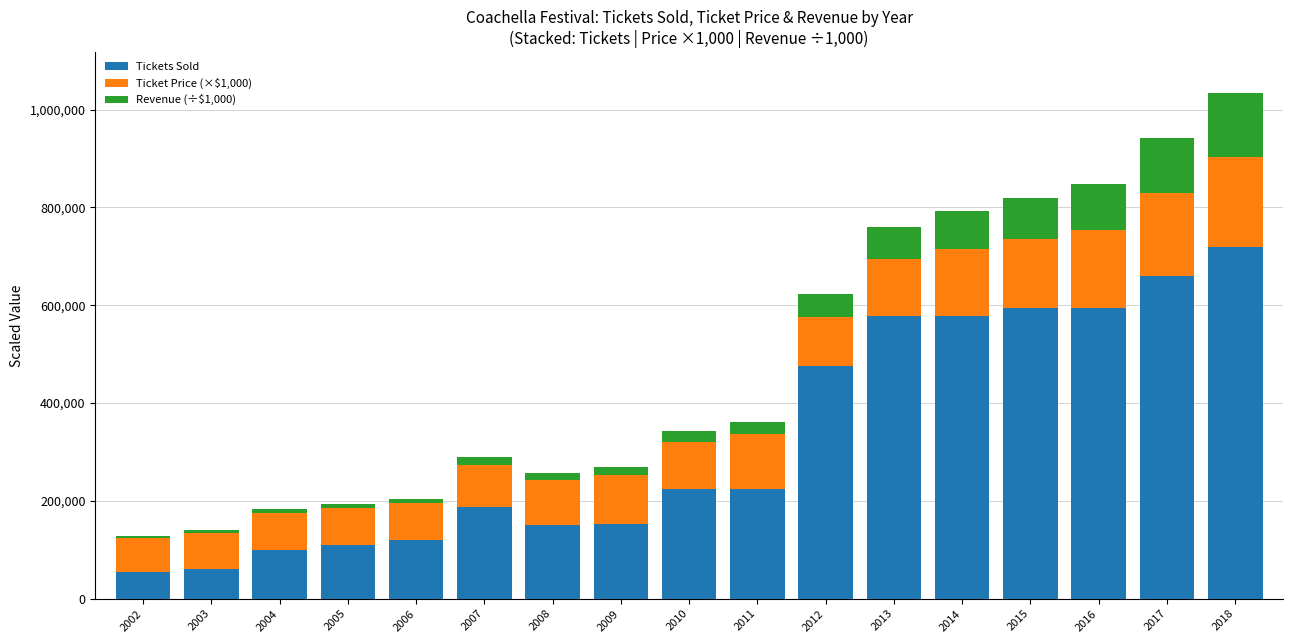

What is the difference between the maximum and minimum values in the Tickets Sold series?

665000.0